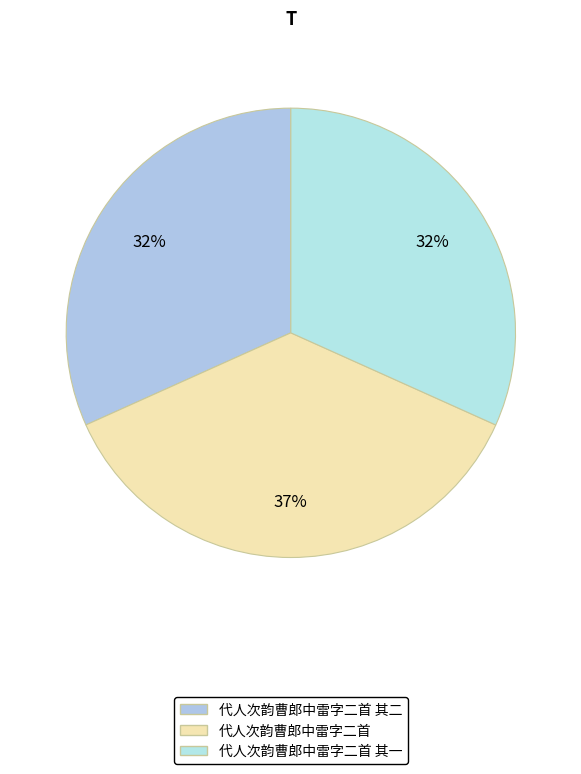

Count the number of slices in the pie.

3